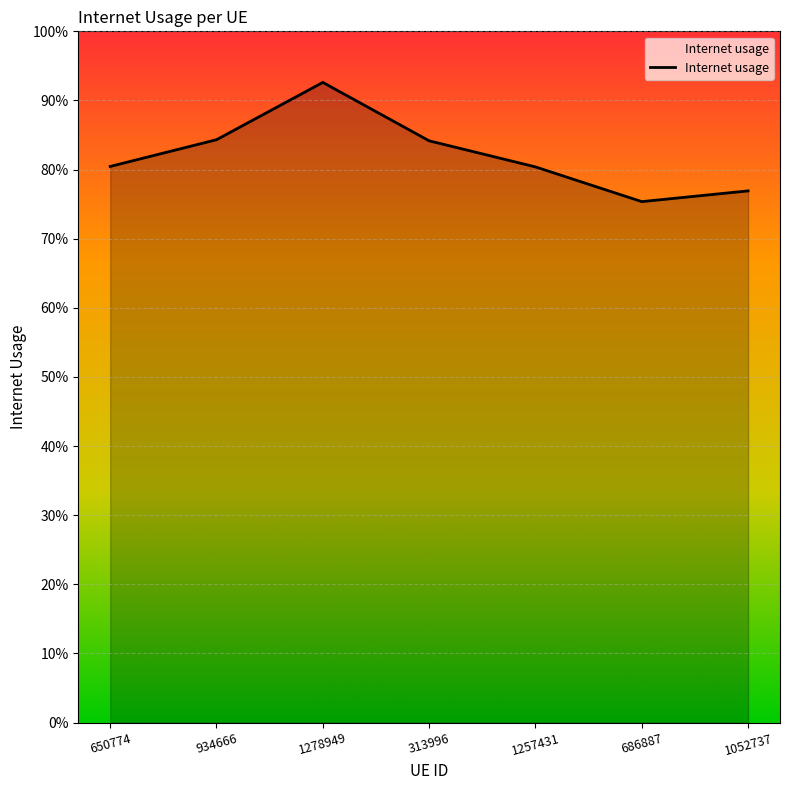

How many values are between 0 and 1?

7